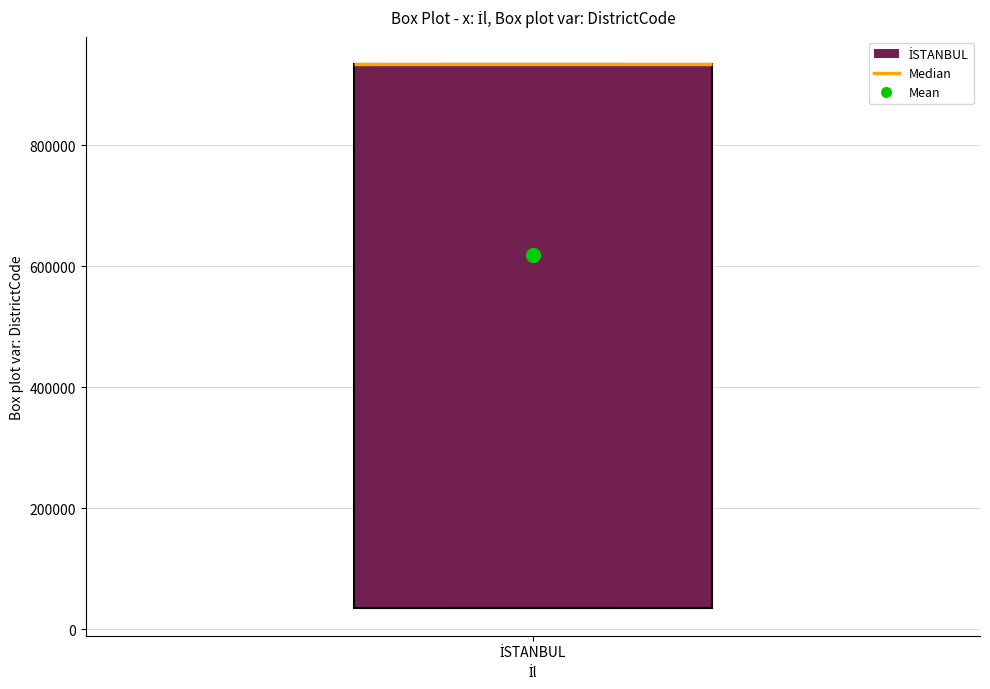

Where is the upper edge of the box for İSTANBUL on the y-axis? The values are not printed on the chart, so give them approximately, as read against the axis.

940000